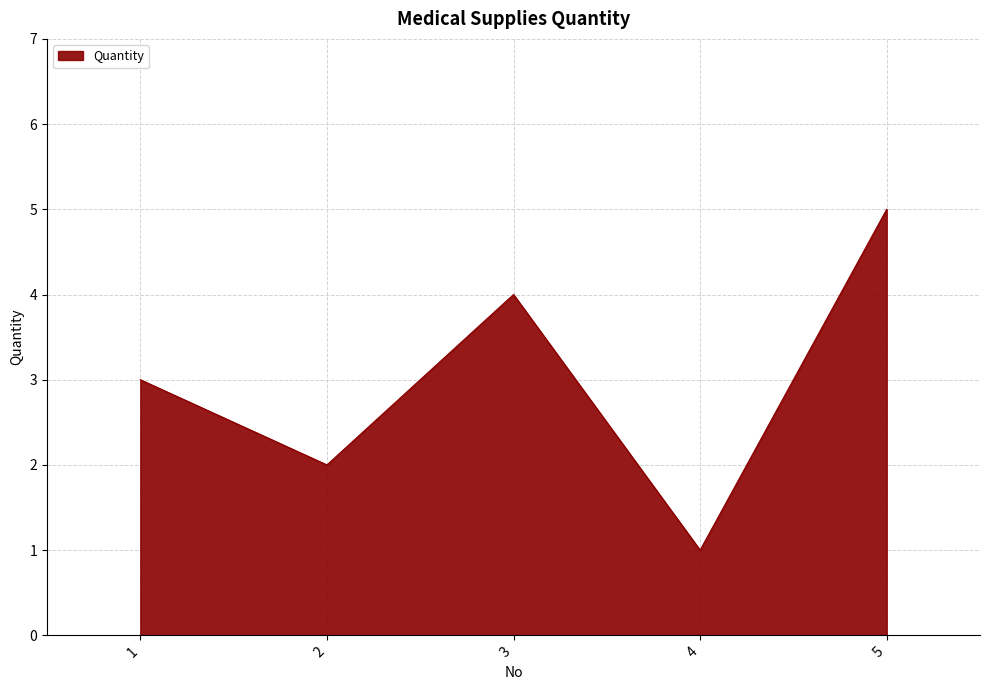

The value at 5 is 5. True or false?

True